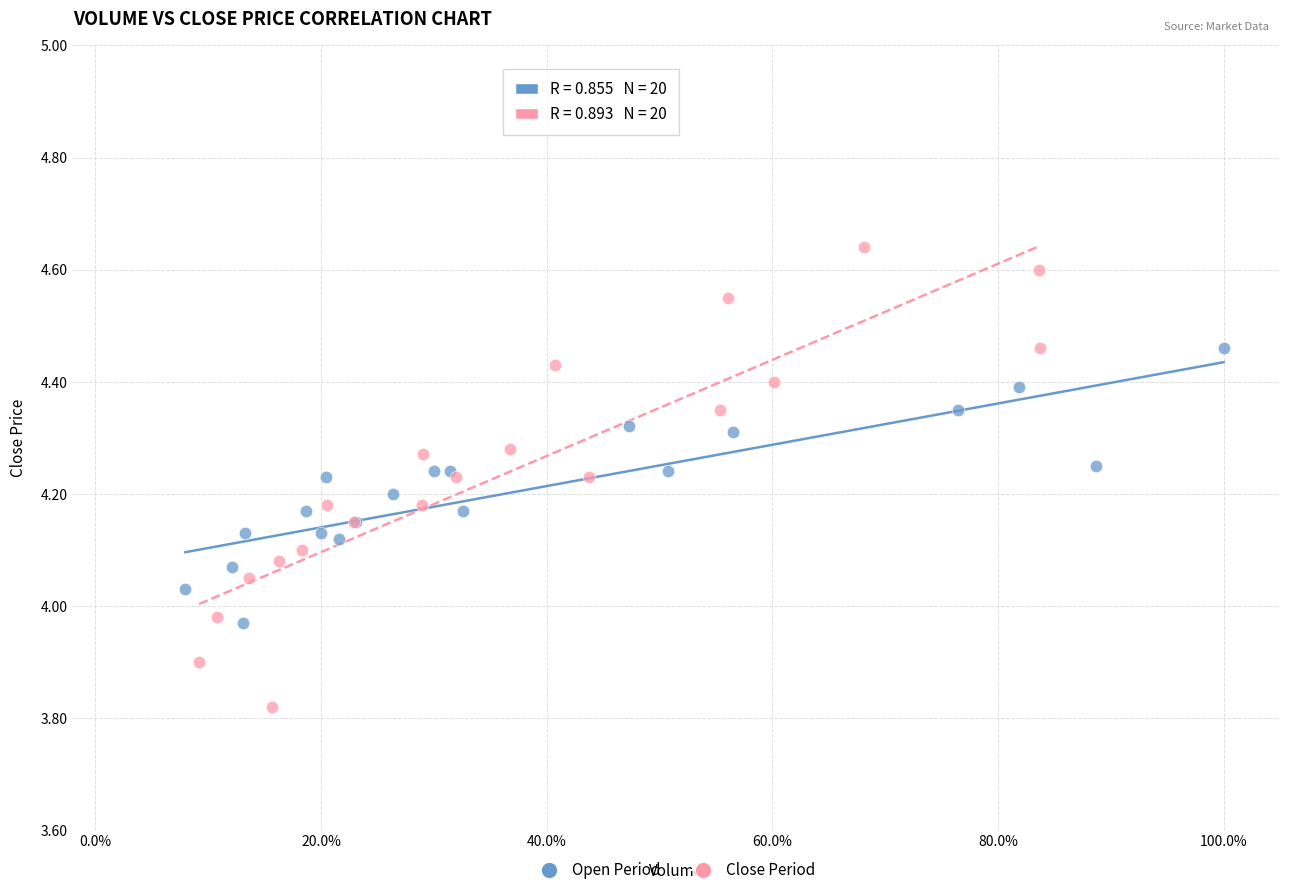

What are all the series names shown in the legend?

Open Period, Close Period